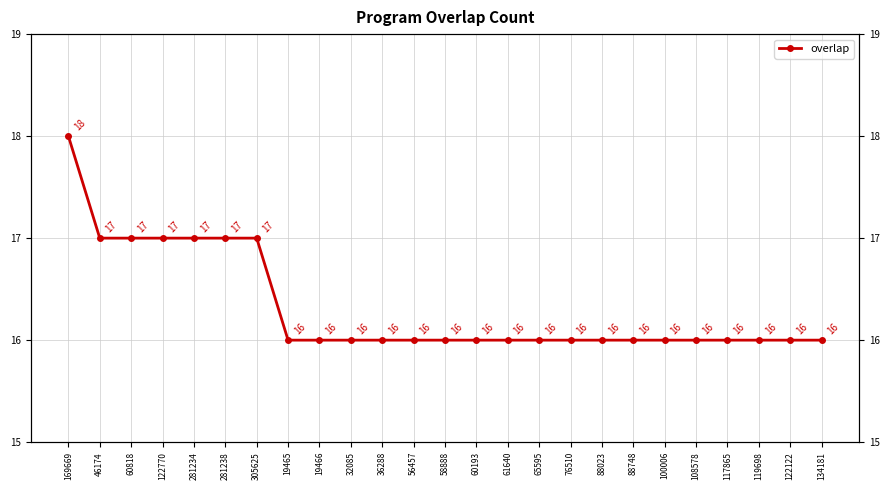

What is the sum of all values?

408